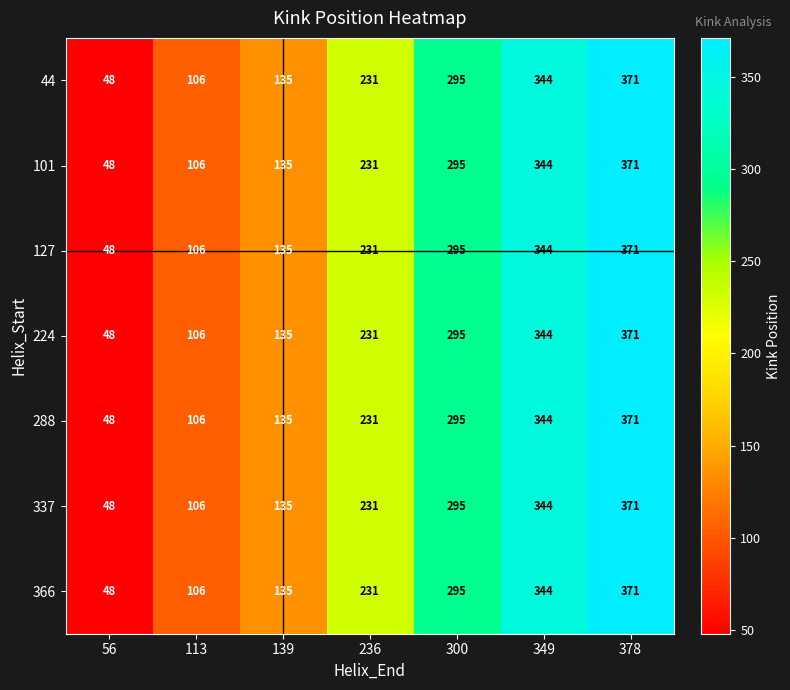

Read the 337 value at 378, to the nearest 10.

370